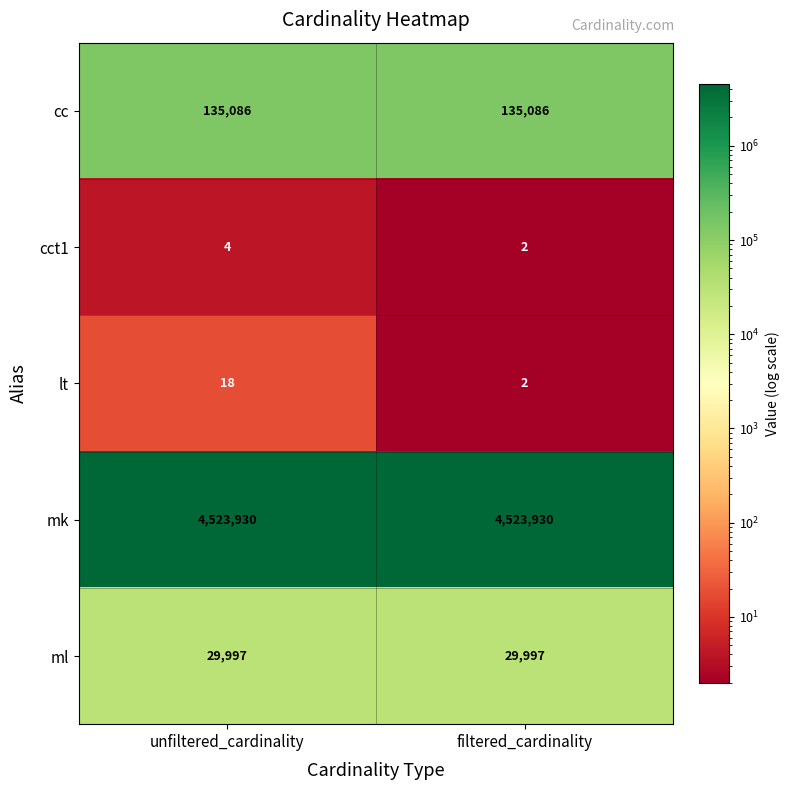

Rank the series by their maximum value, from lowest to highest.

cct1, lt, ml, cc, mk